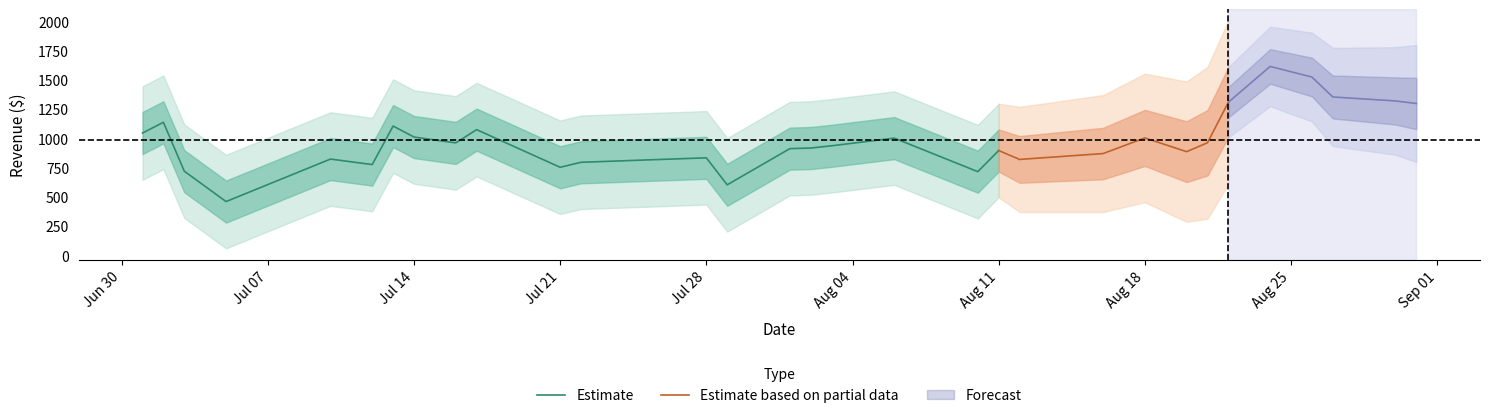

What is the total value across all series at 13?

2430.8